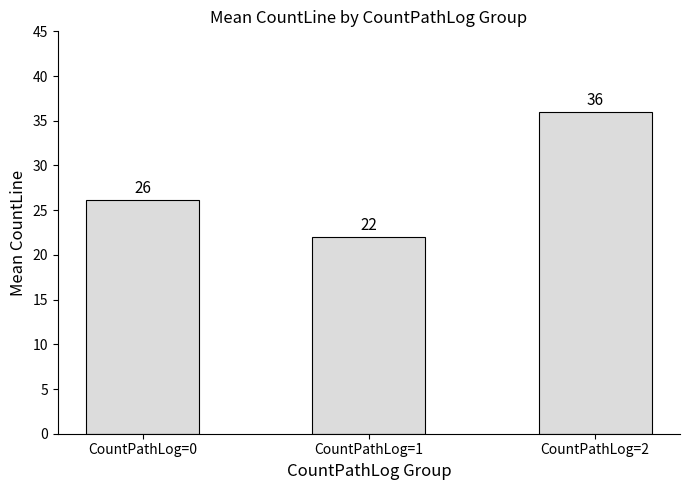

Count the number of data series in this chart.

1